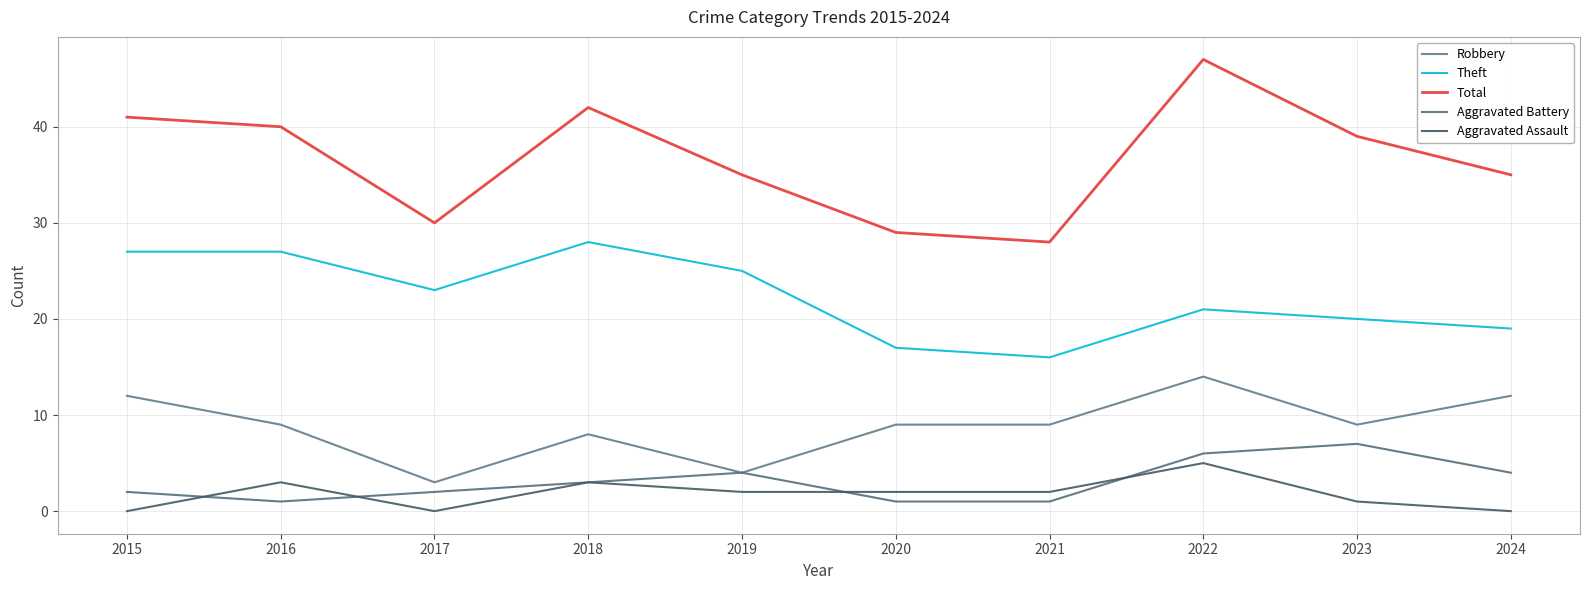

Does the chart have visible grid lines?

Yes